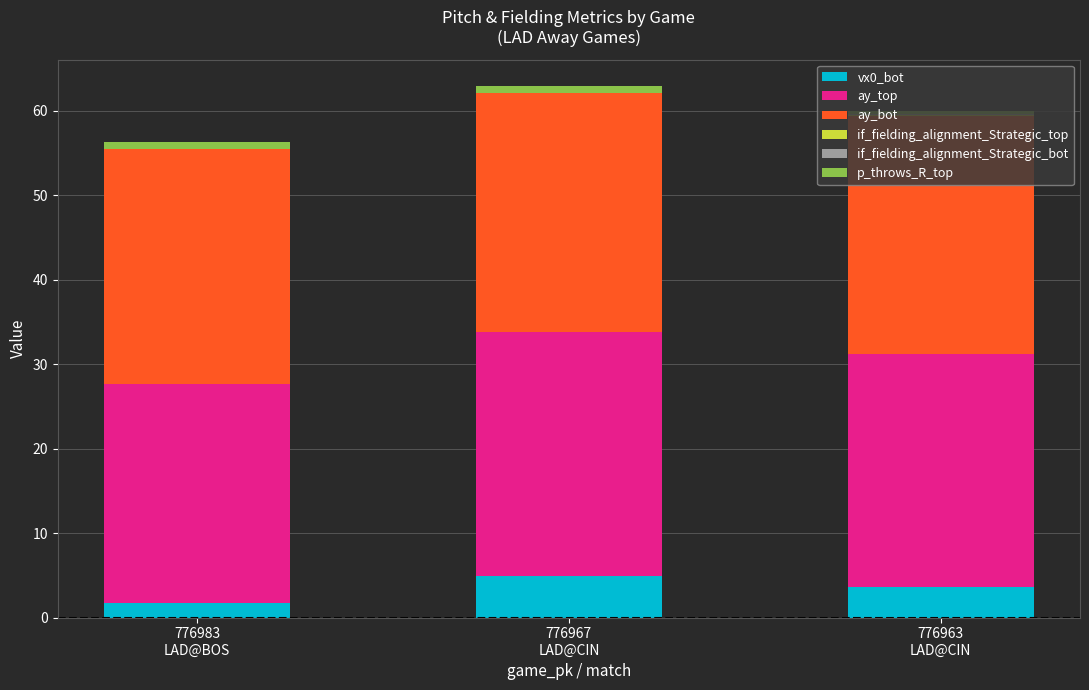

What is the maximum value for vx0_bot?

4.9